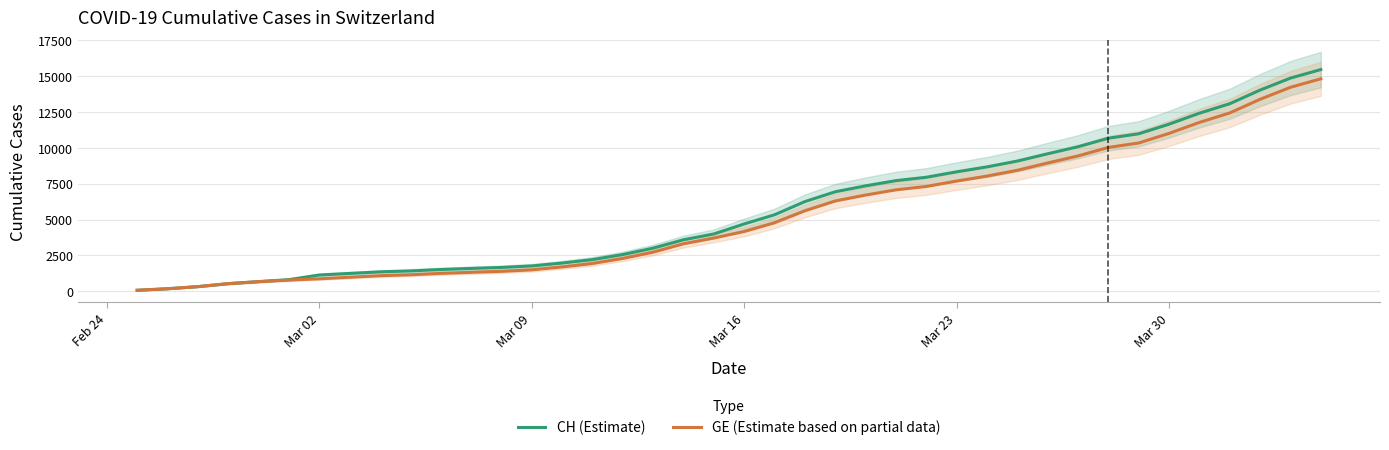

True or false: CH (Estimate) and GE (Estimate based on partial data) cross at least once.

False